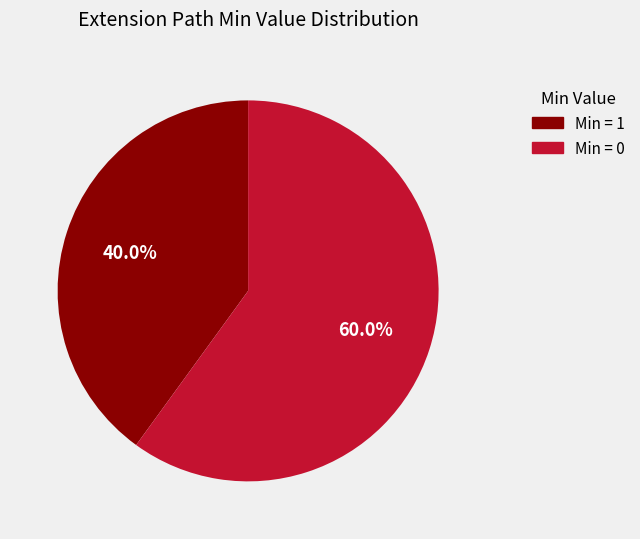

How many slices are in this pie chart?

2